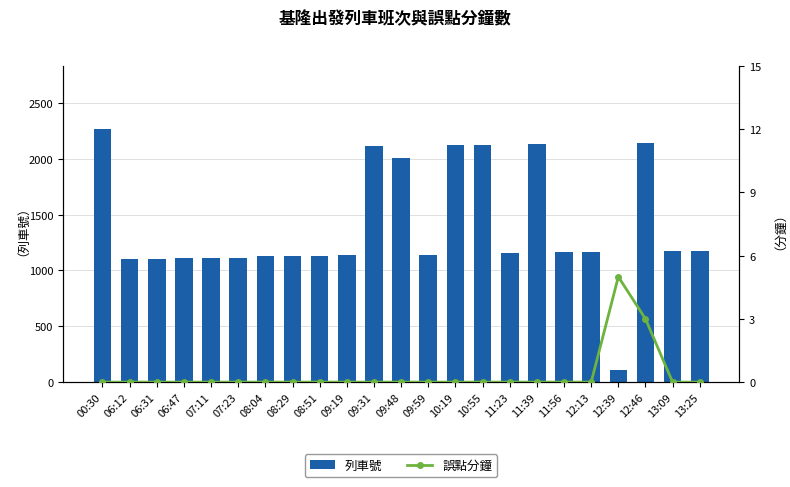

Rank the series by their maximum value, from lowest to highest.

誤點分鐘, 列車號